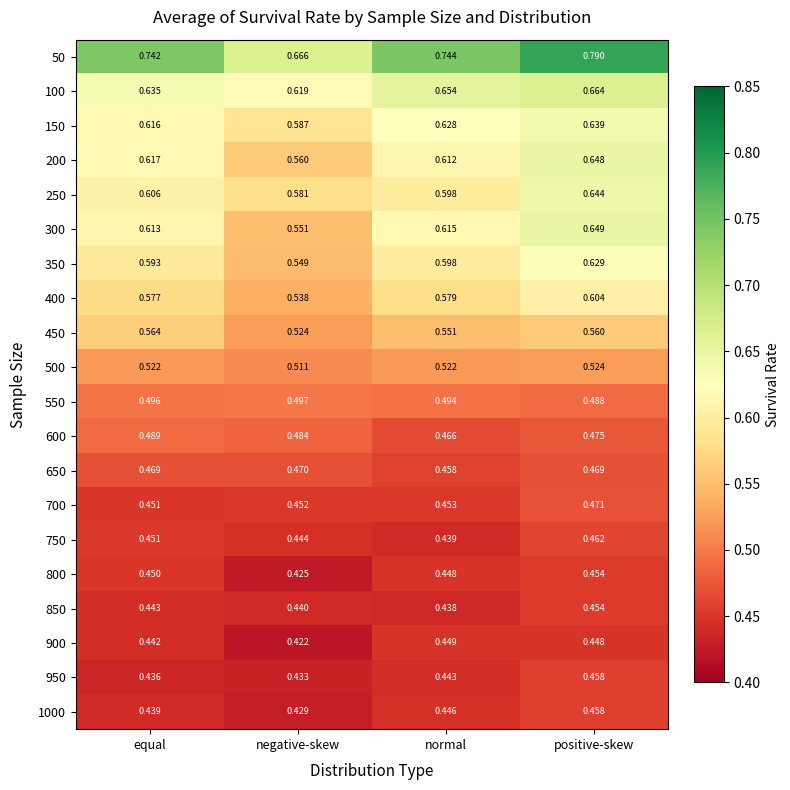

List the labels in order of 900 value, largest first.

normal, positive-skew, equal, negative-skew